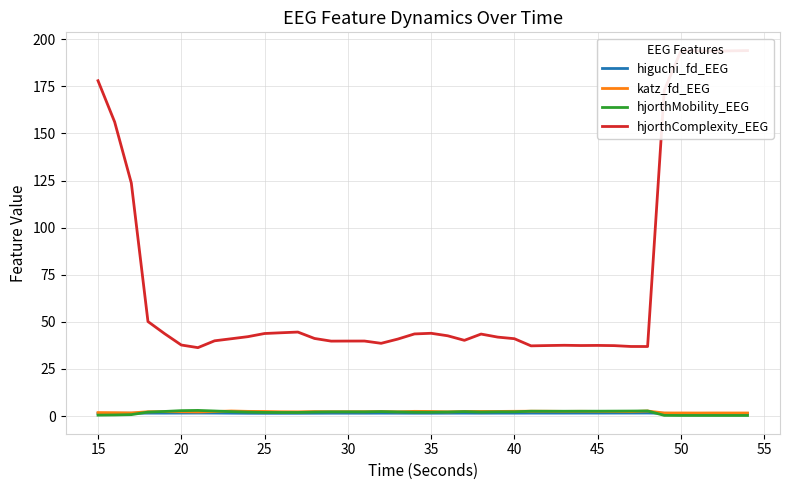

How many values in the hjorthMobility_EEG series are below 2?

12